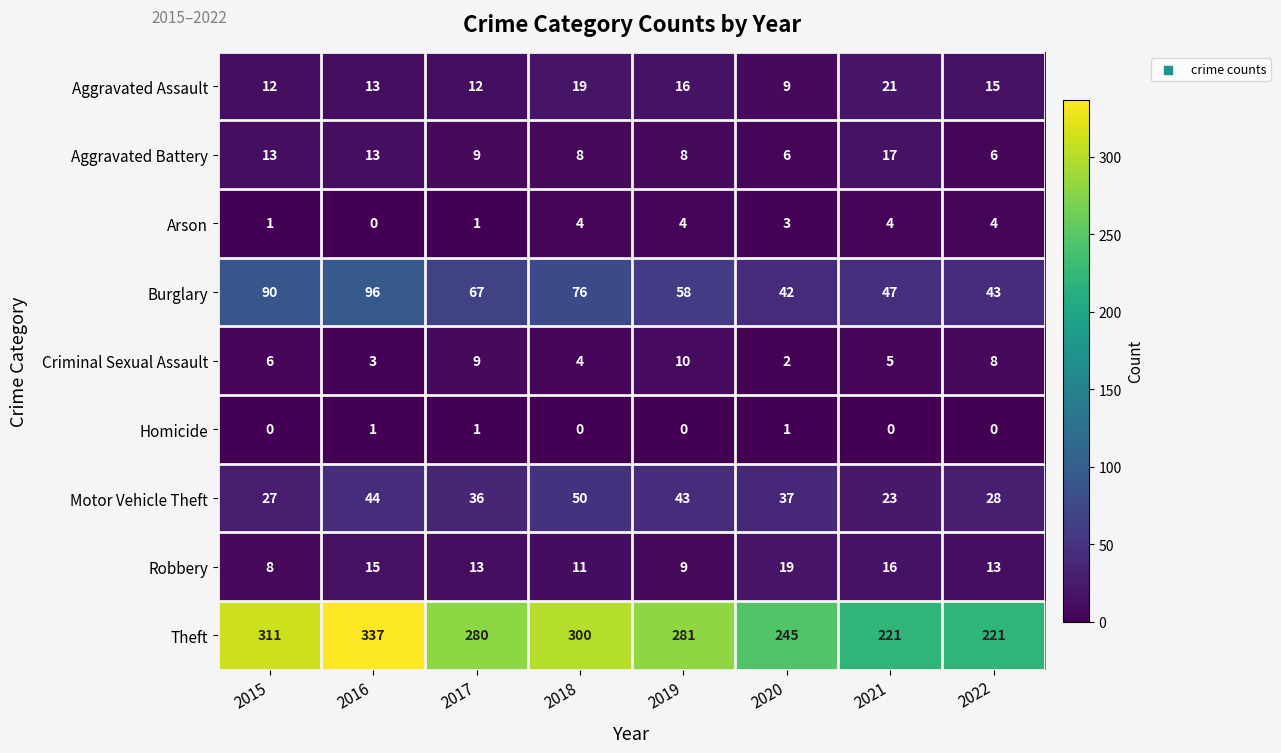

How many Homicide values are between 0 and 1?

8